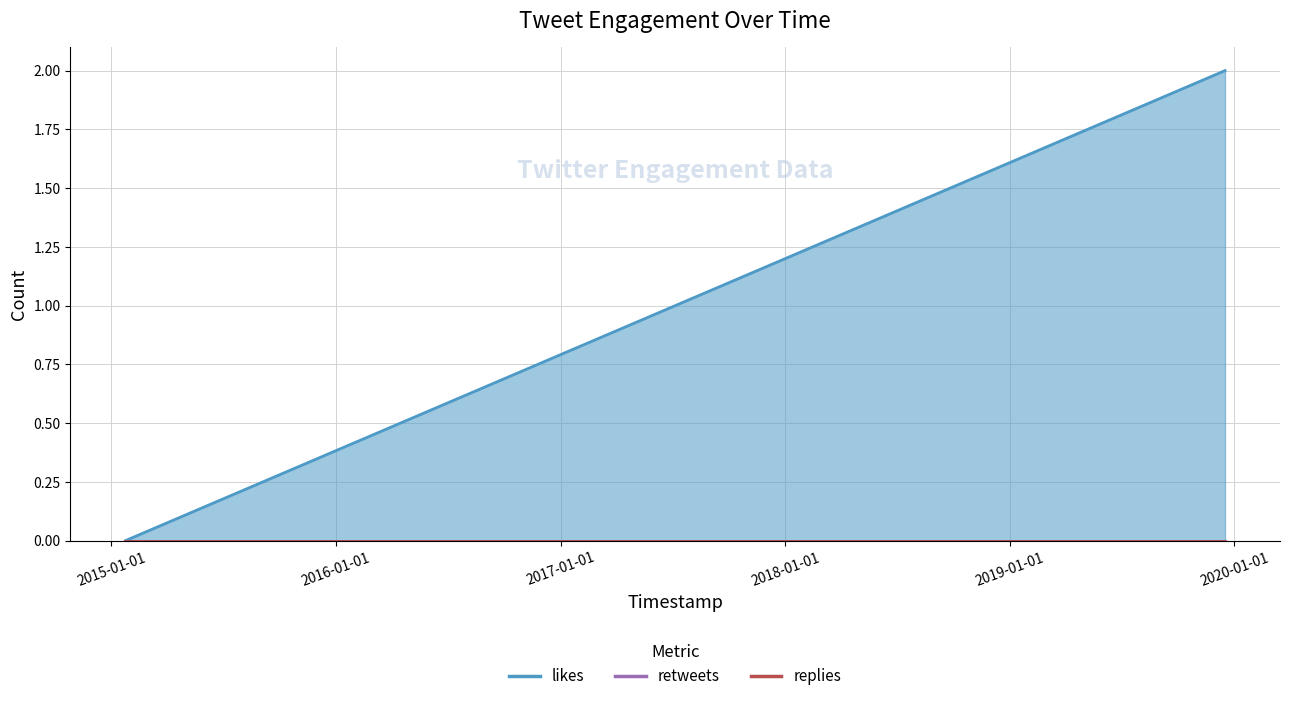

At how many categories does at least one series exceed 1?

2